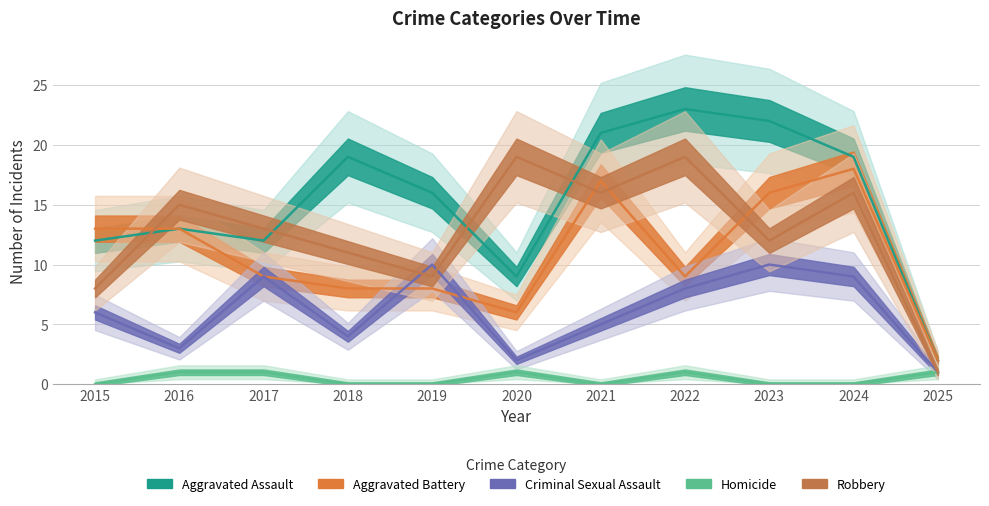

Is this an area chart (filled region under the line)?

No